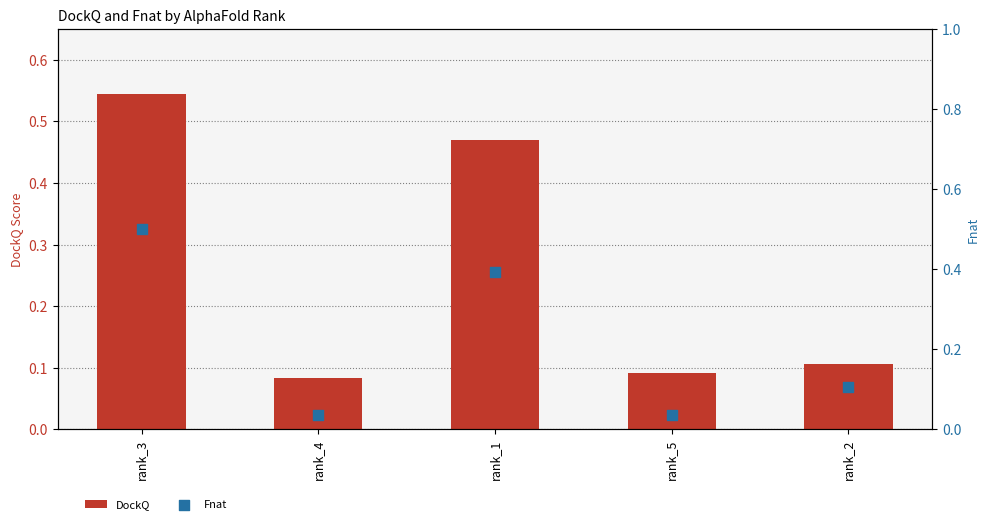

Which series contains the highest Y value?

DockQ